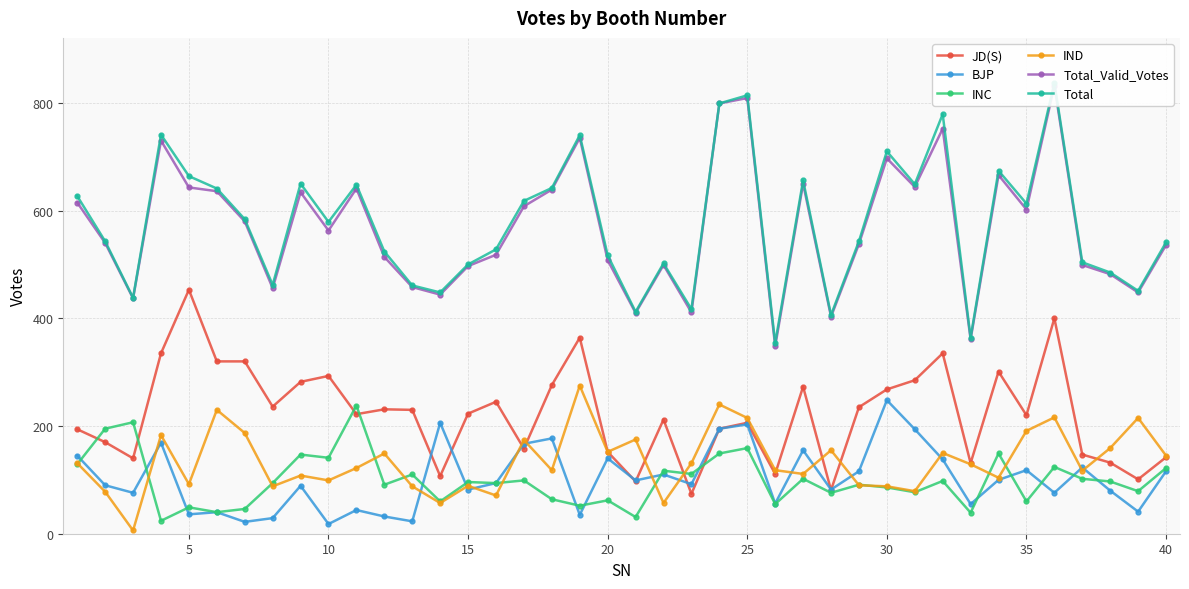

True or false: JD(S) has more than 2 interior local peaks.

True